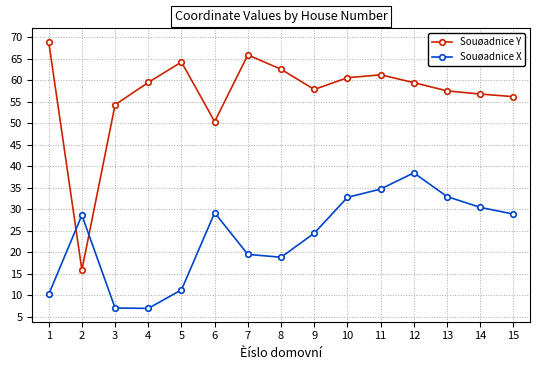

At how many categories does at least one series exceed 46?

14